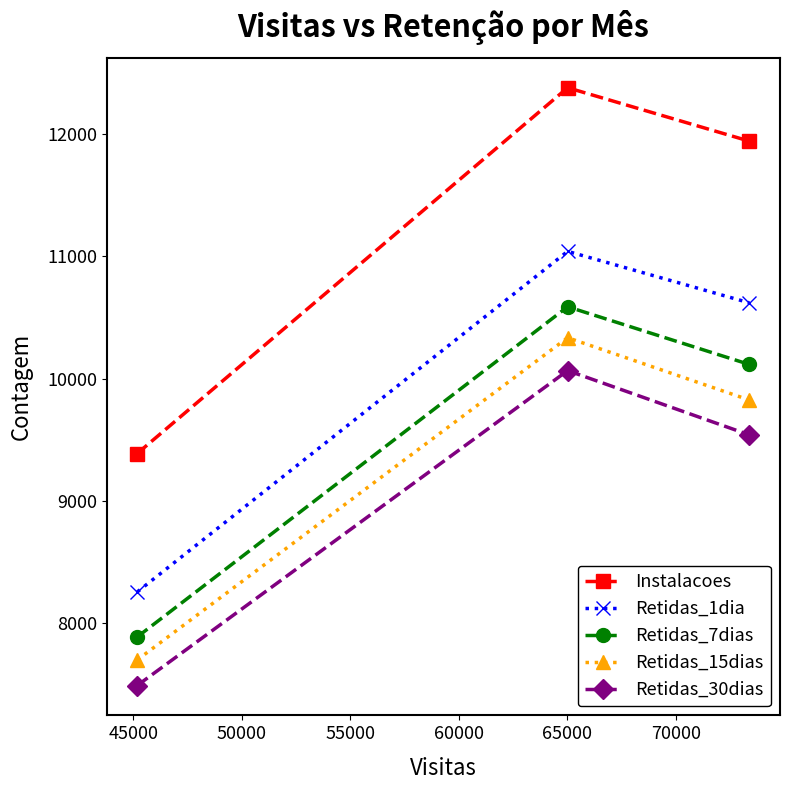

What is the sum of all Retidas_15dias values?

27857